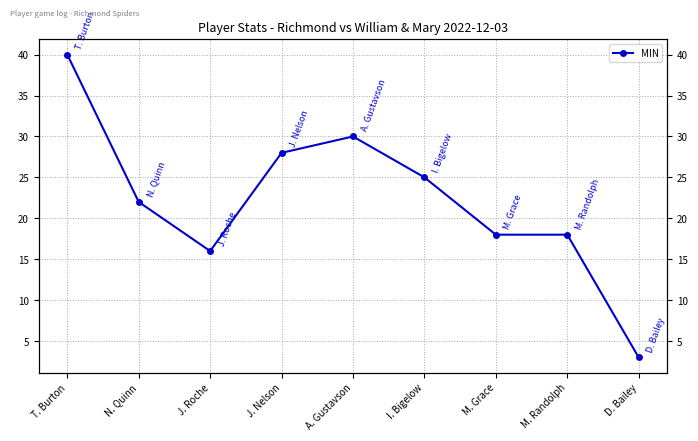

What is the label of the 1st point from the right?

D. Bailey